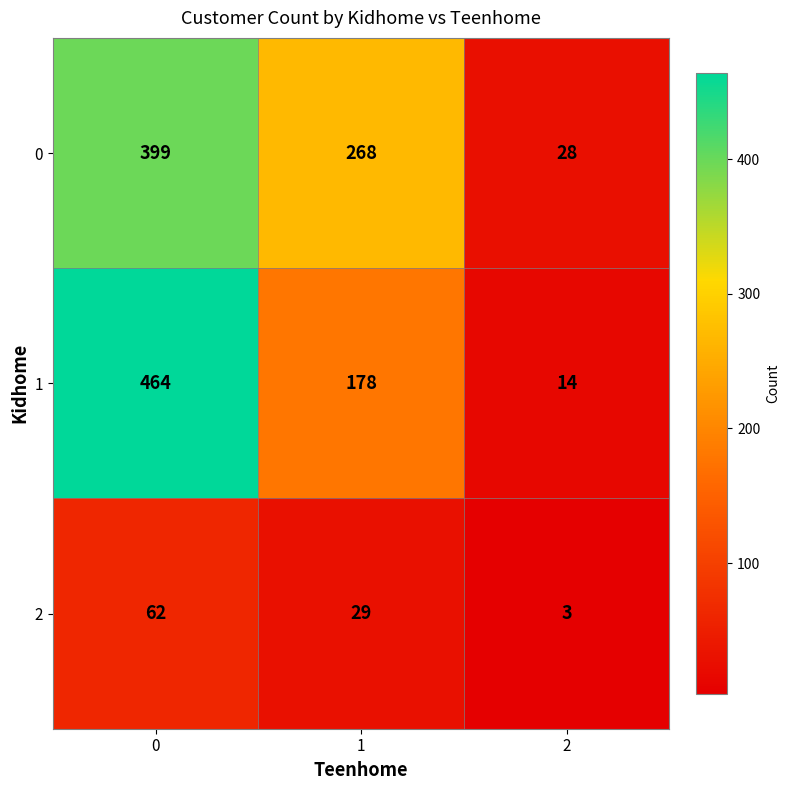

What is the sum of all 2 values?

94